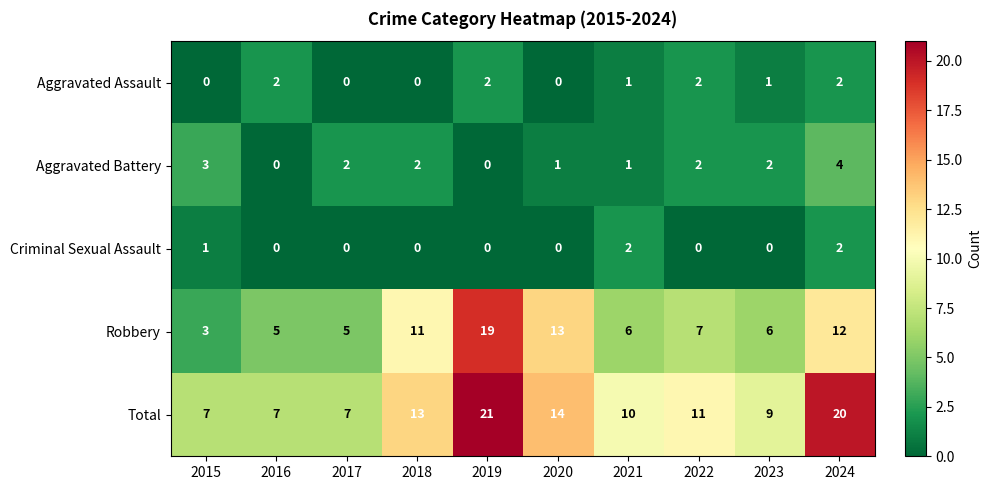

Count the number of data series in this chart.

5